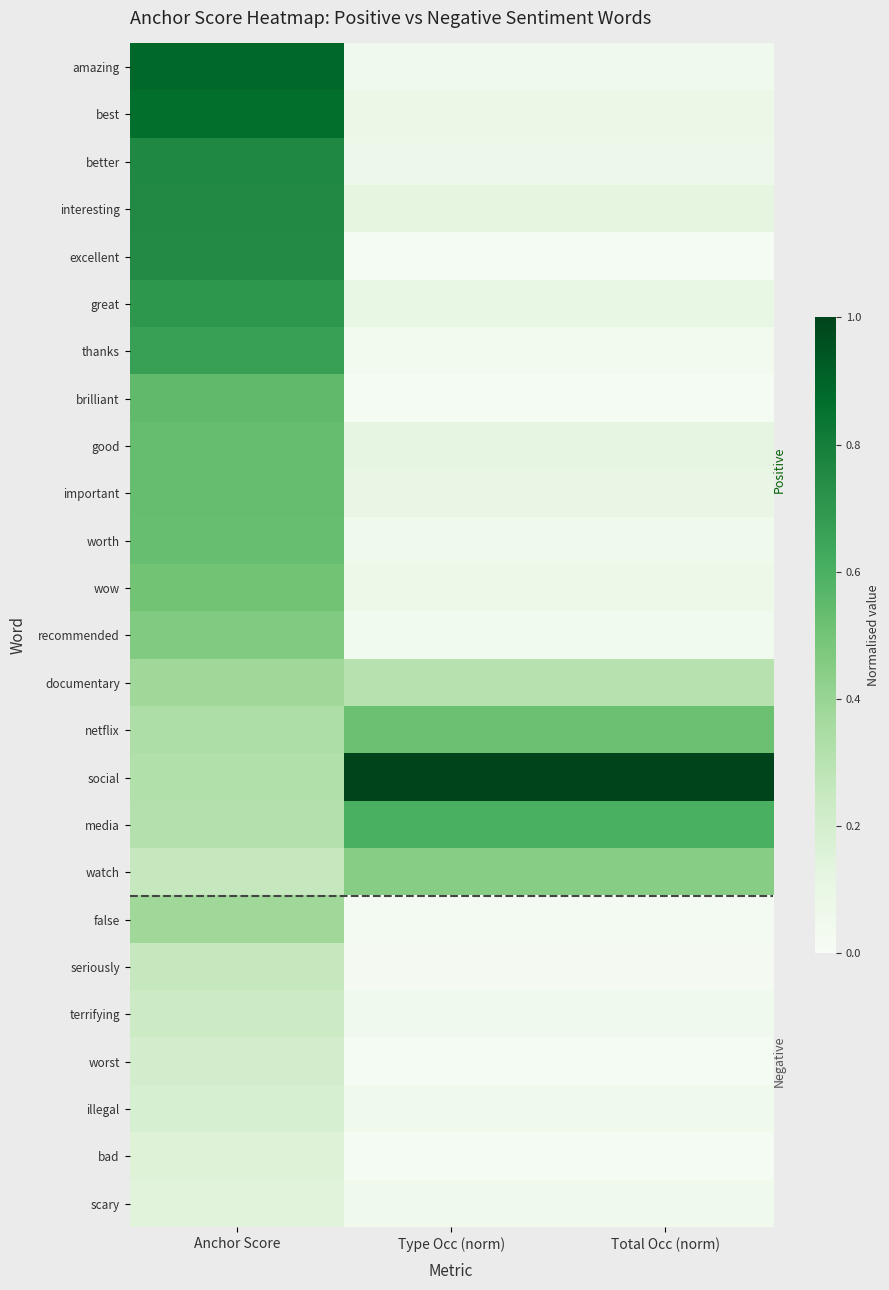

How many categories are shown in the chart?

3